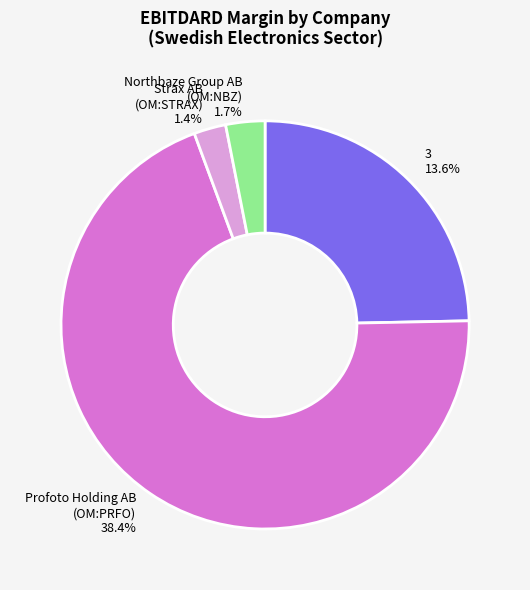

To the nearest percent, what is the combined percentage of 3 and Northbaze Group AB (publ) (OM:NBZ)?

28%